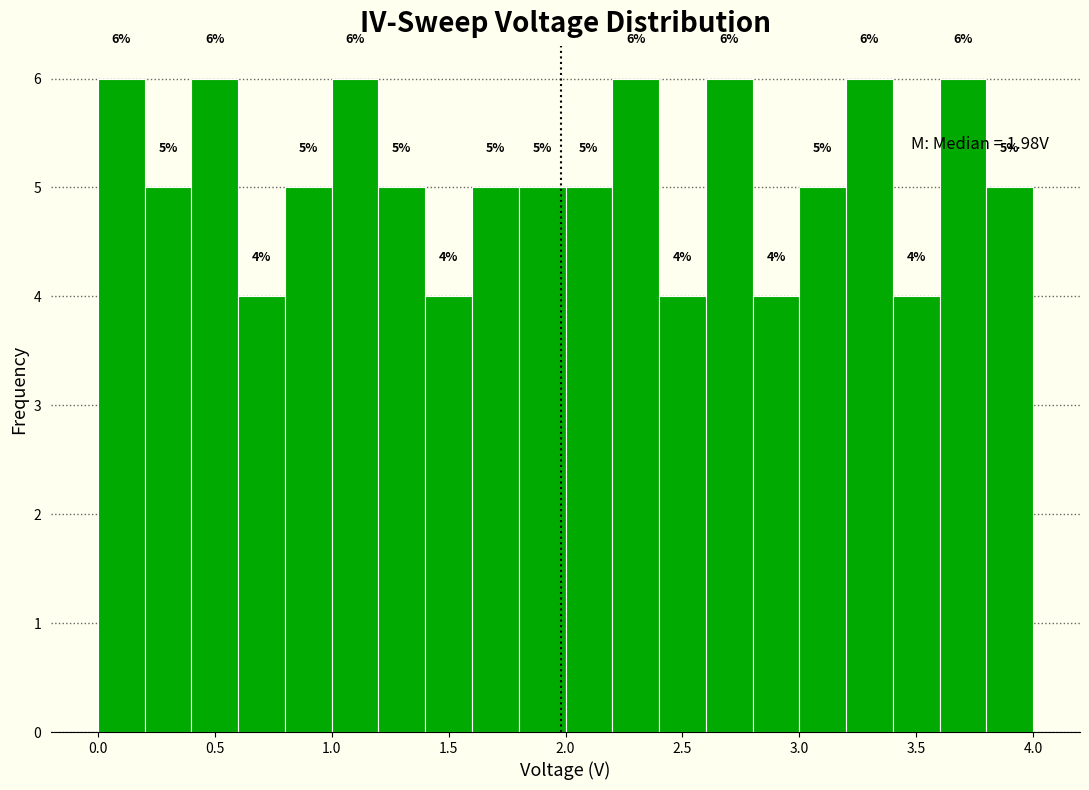

How tall is the bar that spans 3.2 to 3.4 on the x-axis?

6